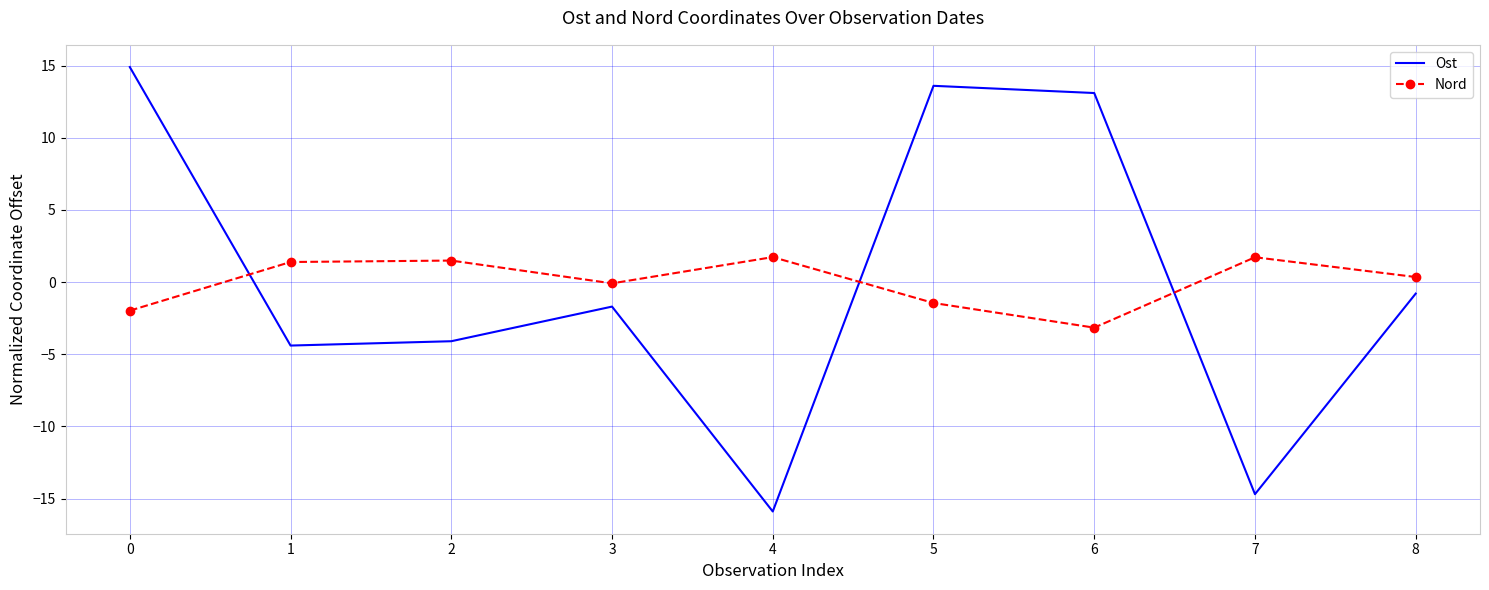

Rank the series by their maximum value, from lowest to highest.

Nord, Ost